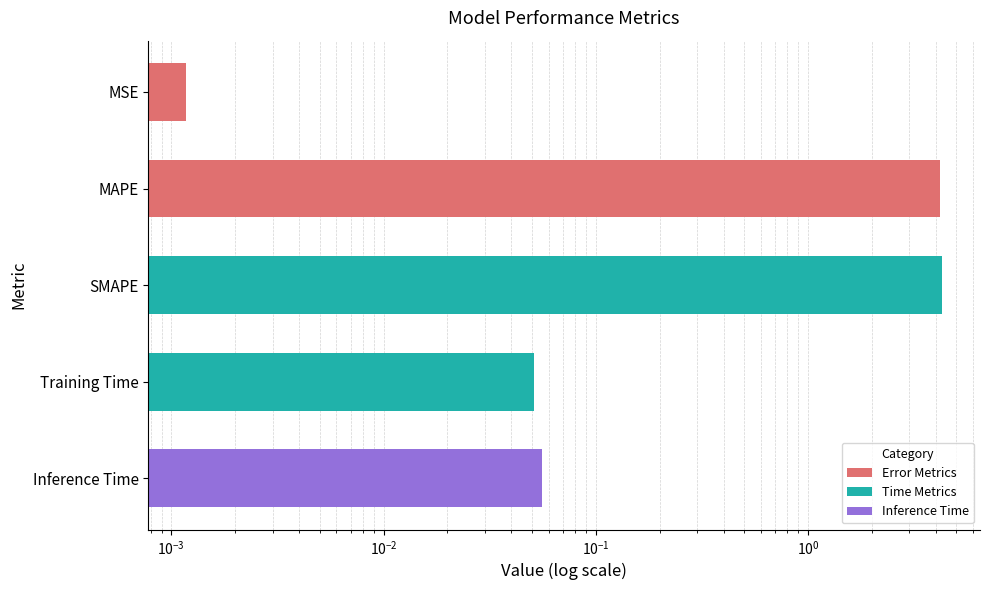

How many categories are shown in the chart?

5